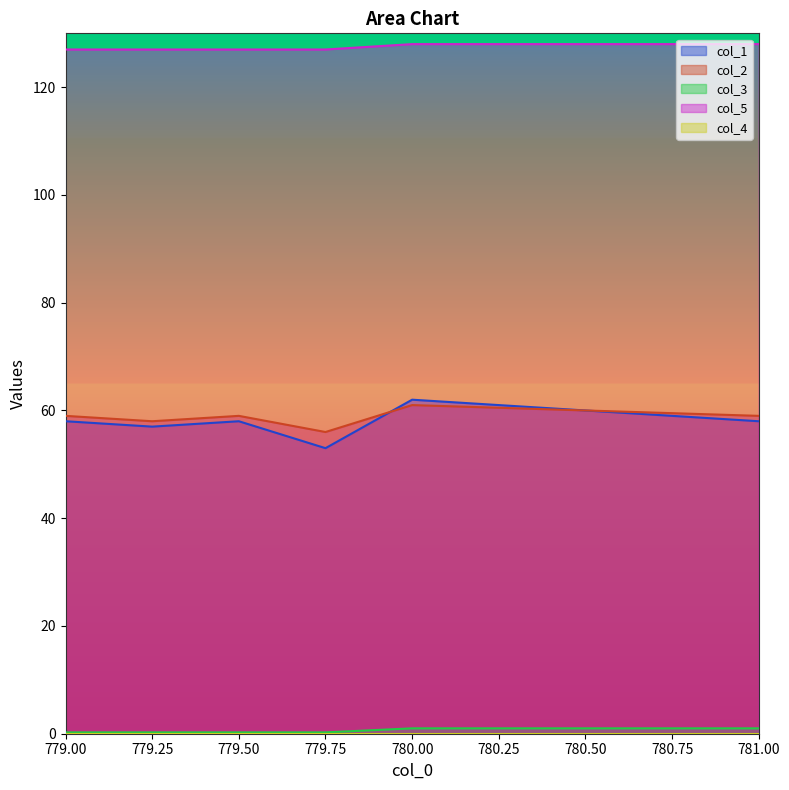

Reading left to right, list all the values displayed in this chart.

col_1: 58.0	57.0	58.0	53.0	62.0	58.0
col_2: 59.0	58.0	59.0	56.0	61.0	59.0
col_3: 0.2	0.2	0.2	0.2	1.0	1.0
col_5: 127.0	127.0	127.0	127.0	128.0	128.0